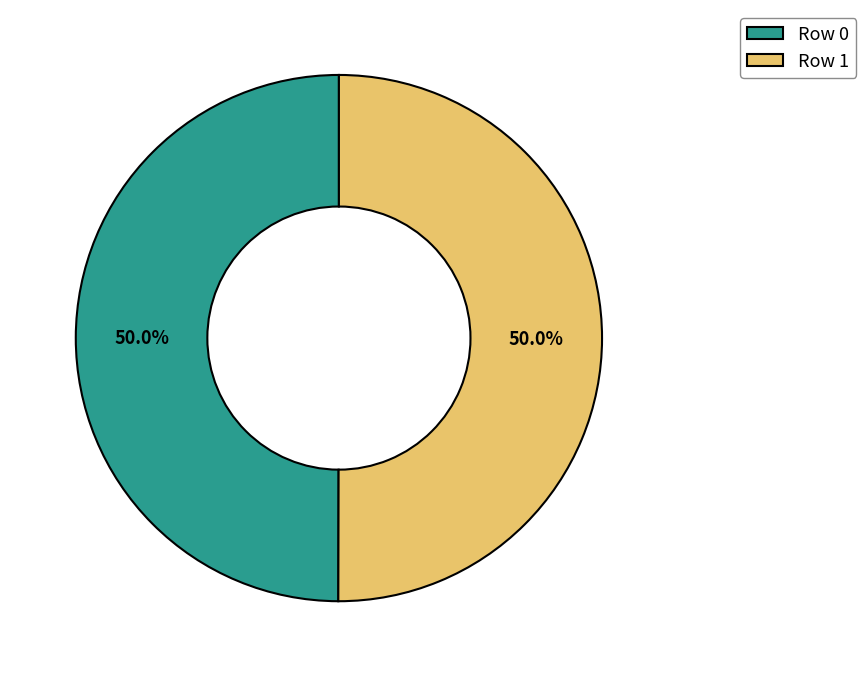

Count the number of slices in the pie.

2